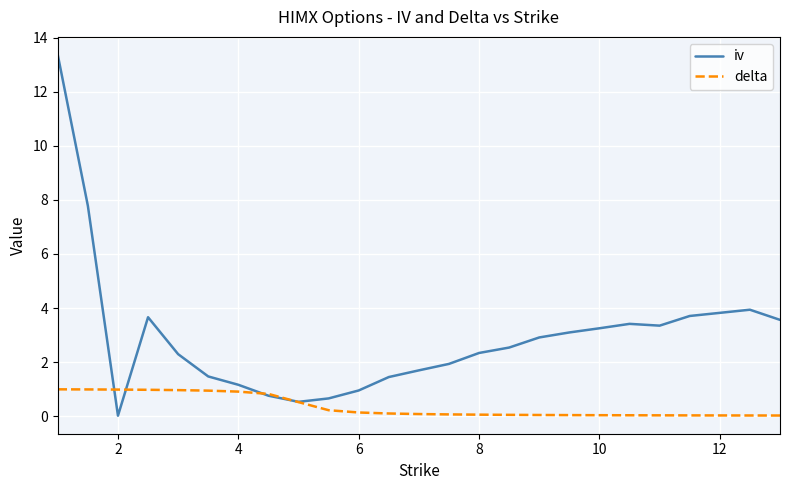

Which series has the widest spread of values?

iv